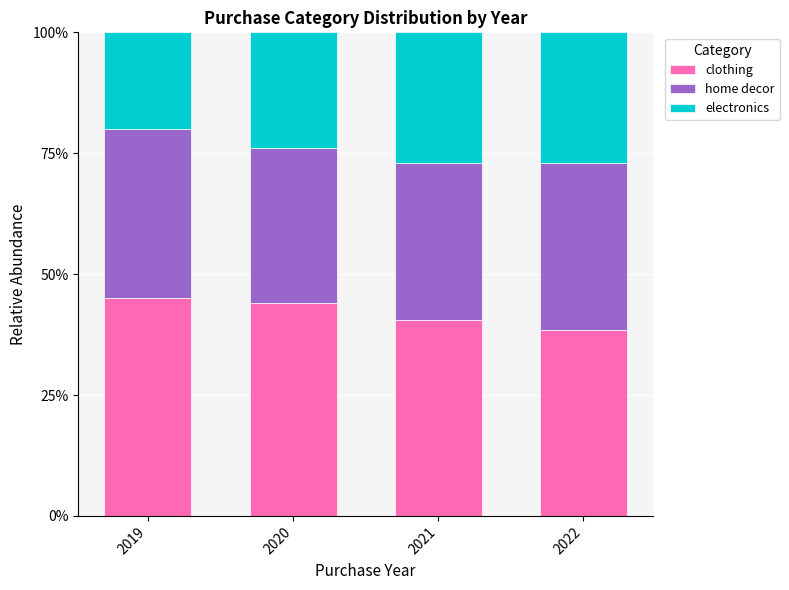

What is the total value across all series at 2019?

100.0